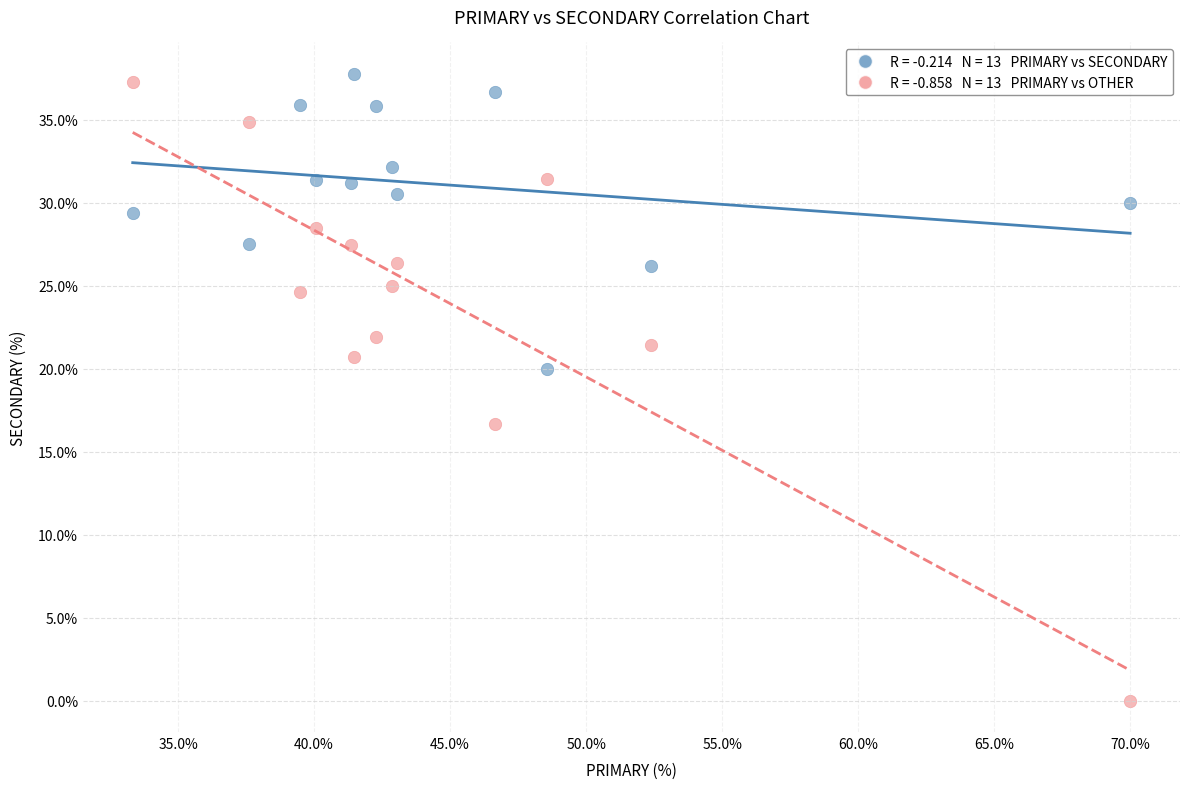

Across all data points, what is the range of X values (max minus min)?

36.7